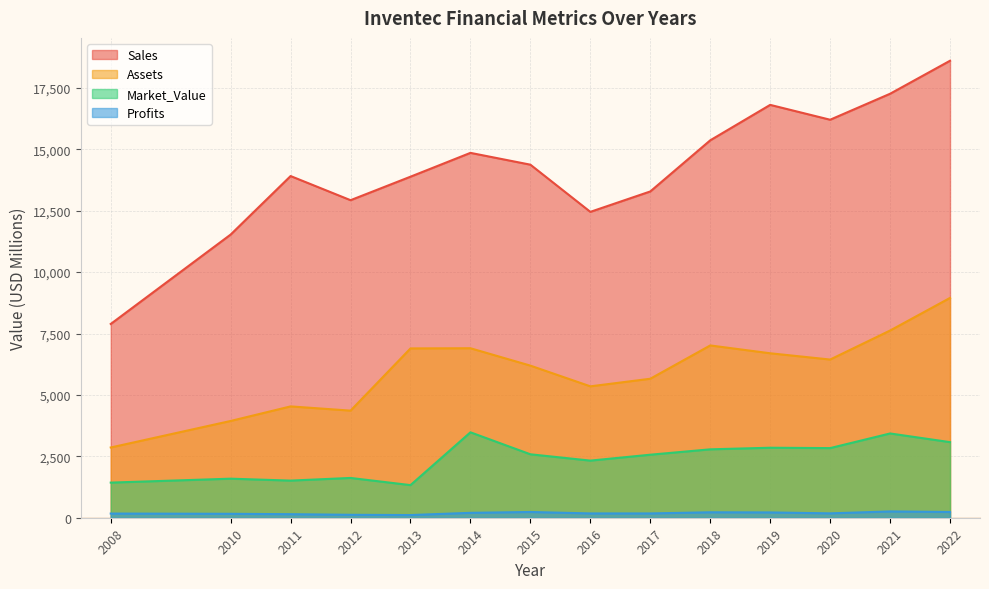

Which series has the largest total across all categories?

Sales